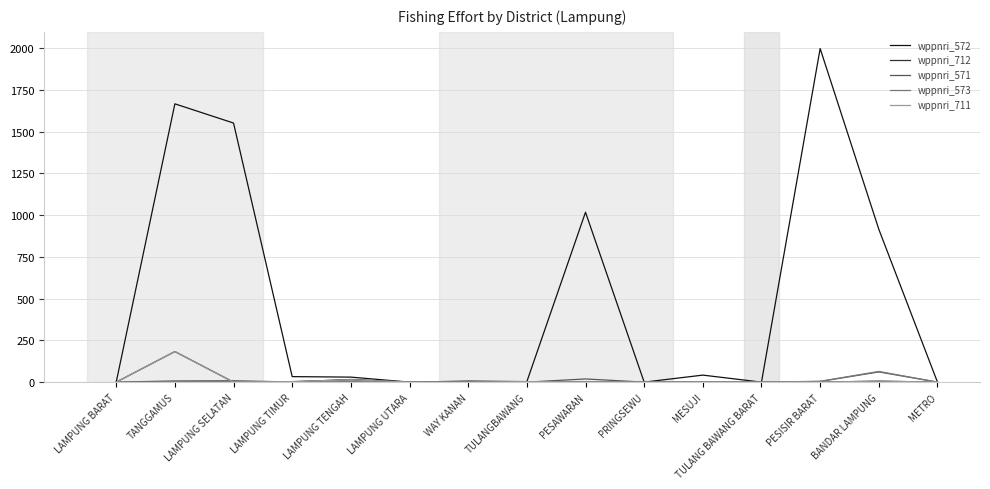

At how many categories does at least one series exceed 1791?

1